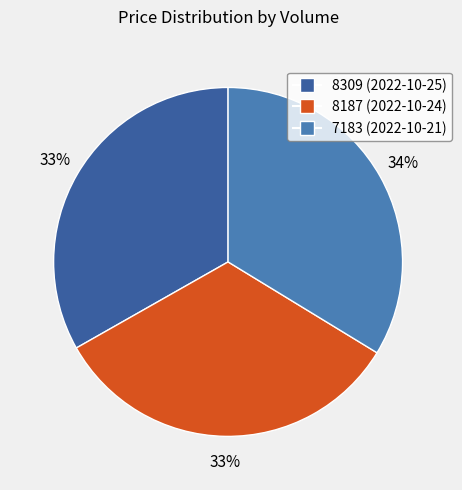

Approximately how many times larger is the value at 7183 compared to 8187?

1.0